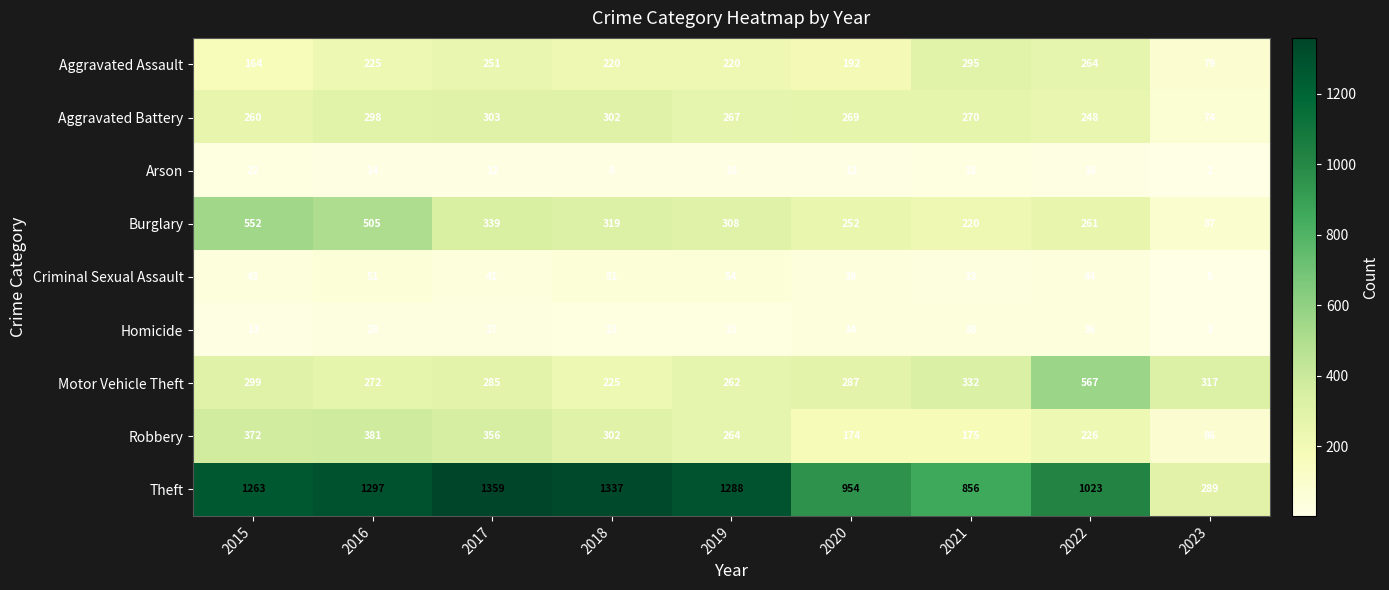

What is the greatest value displayed?

1359